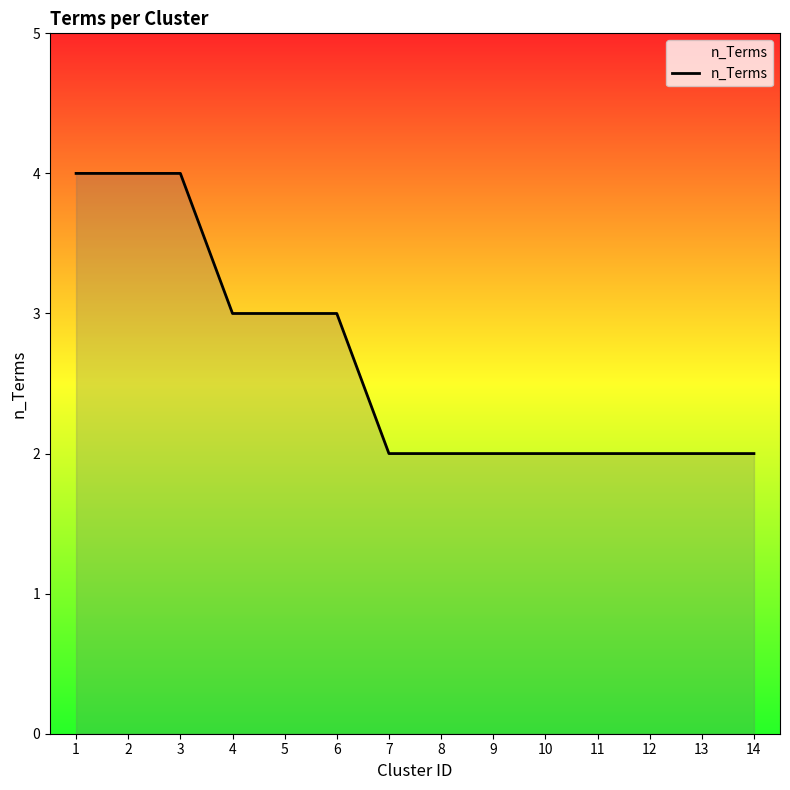

The chart shows a value of 4 at 3. True or false?

True